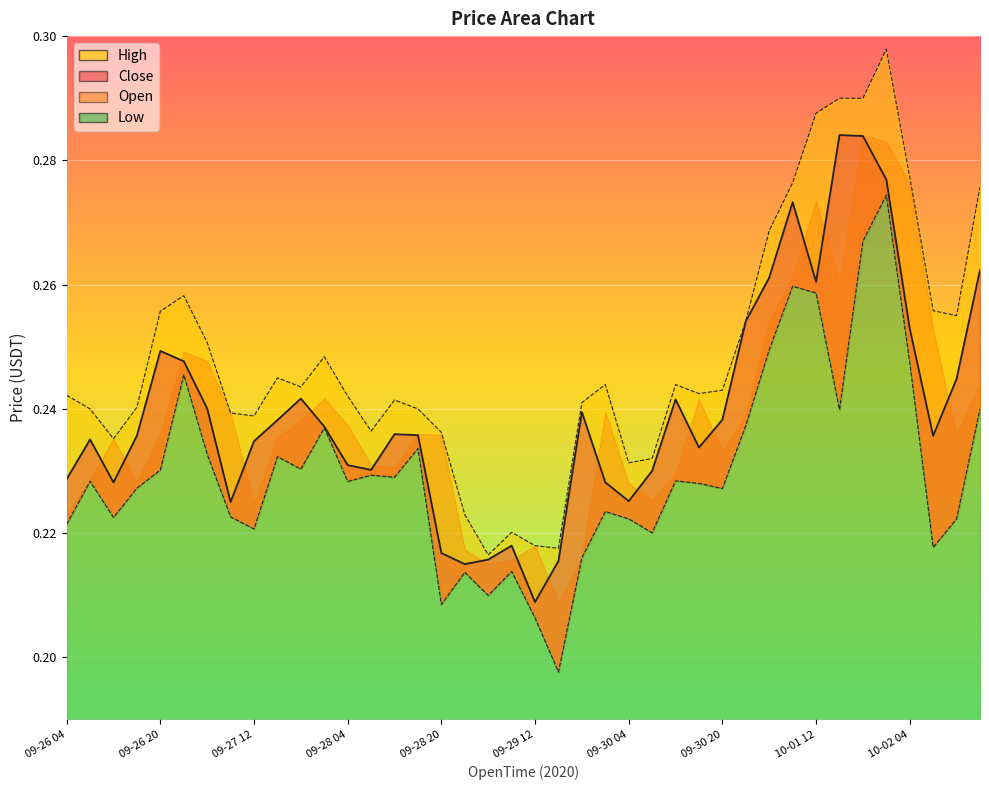

Reading right to left, transcribe all the data shown in this chart.

High: 10-02 16=0.3	10-02 12=0.3	10-02 08=0.3	10-02 04=0.3	10-02 00=0.3	10-01 20=0.3	10-01 16=0.3	10-01 12=0.3	10-01 08=0.3	10-01 04=0.3	10-01 00=0.3	09-30 20=0.2	09-30 16=0.2	09-30 12=0.2	09-30 08=0.2	09-30 04=0.2	09-30 00=0.2	09-29 20=0.2	09-29 16=0.2	09-29 12=0.2	09-29 08=0.2	09-29 04=0.2	09-29 00=0.2	09-28 20=0.2	09-28 16=0.2	09-28 12=0.2	09-28 08=0.2	09-28 04=0.2	09-28 00=0.2	09-27 20=0.2	09-27 16=0.2	09-27 12=0.2	09-27 08=0.2	09-27 04=0.3	09-27 00=0.3	09-26 20=0.3	09-26 16=0.2	09-26 12=0.2	09-26 08=0.2	09-26 04=0.2
Low: 10-02 16=0.2	10-02 12=0.2	10-02 08=0.2	10-02 04=0.2	10-02 00=0.3	10-01 20=0.3	10-01 16=0.2	10-01 12=0.3	10-01 08=0.3	10-01 04=0.2	10-01 00=0.2	09-30 20=0.2	09-30 16=0.2	09-30 12=0.2	09-30 08=0.2	09-30 04=0.2	09-30 00=0.2	09-29 20=0.2	09-29 16=0.2	09-29 12=0.2	09-29 08=0.2	09-29 04=0.2	09-29 00=0.2	09-28 20=0.2	09-28 16=0.2	09-28 12=0.2	09-28 08=0.2	09-28 04=0.2	09-28 00=0.2	09-27 20=0.2	09-27 16=0.2	09-27 12=0.2	09-27 08=0.2	09-27 04=0.2	09-27 00=0.2	09-26 20=0.2	09-26 16=0.2	09-26 12=0.2	09-26 08=0.2	09-26 04=0.2
Close: 10-02 16=0.3	10-02 12=0.2	10-02 08=0.2	10-02 04=0.3	10-02 00=0.3	10-01 20=0.3	10-01 16=0.3	10-01 12=0.3	10-01 08=0.3	10-01 04=0.3	10-01 00=0.3	09-30 20=0.2	09-30 16=0.2	09-30 12=0.2	09-30 08=0.2	09-30 04=0.2	09-30 00=0.2	09-29 20=0.2	09-29 16=0.2	09-29 12=0.2	09-29 08=0.2	09-29 04=0.2	09-29 00=0.2	09-28 20=0.2	09-28 16=0.2	09-28 12=0.2	09-28 08=0.2	09-28 04=0.2	09-28 00=0.2	09-27 20=0.2	09-27 16=0.2	09-27 12=0.2	09-27 08=0.2	09-27 04=0.2	09-27 00=0.2	09-26 20=0.2	09-26 16=0.2	09-26 12=0.2	09-26 08=0.2	09-26 04=0.2